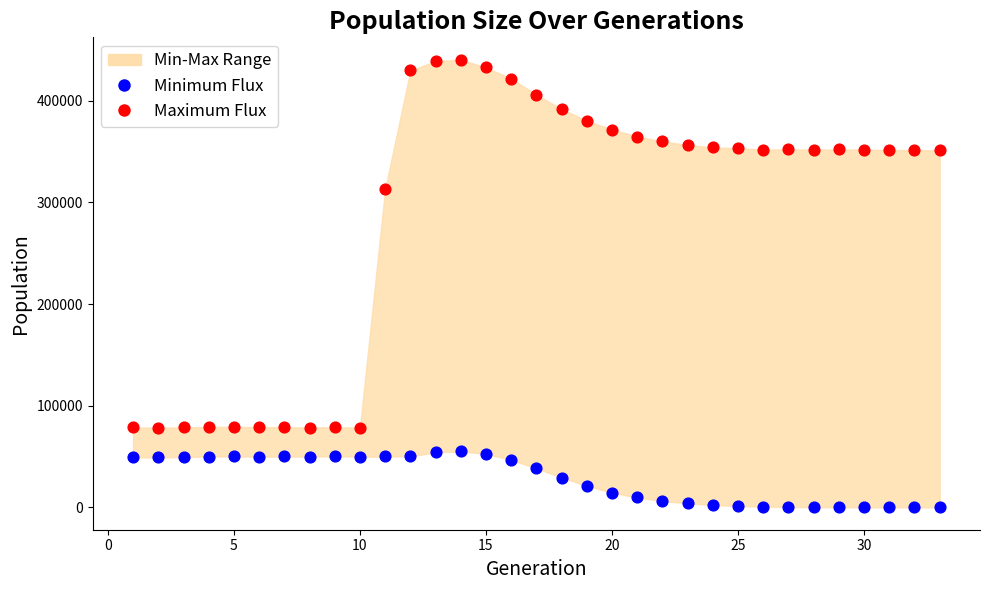

Across all data points, what is the range of X values (max minus min)?

32